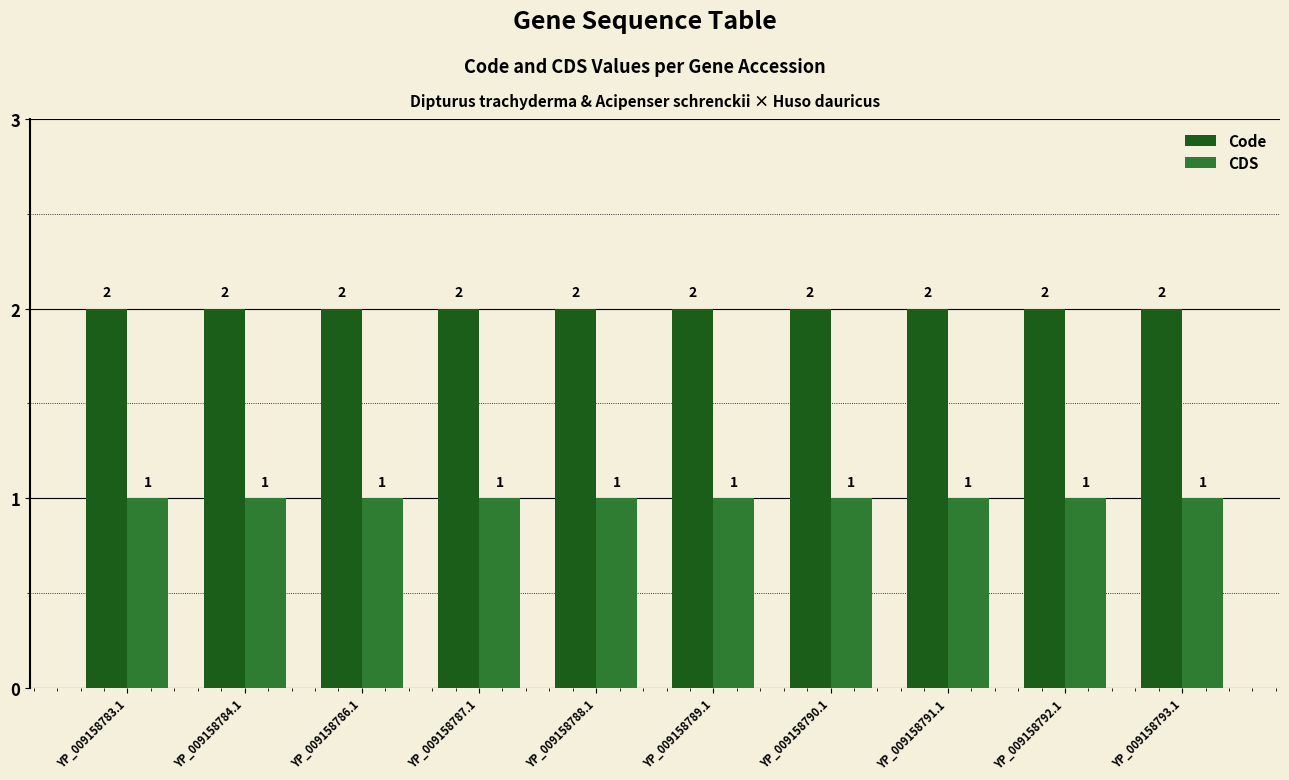

What position from the left is YP_009158792.1?

9